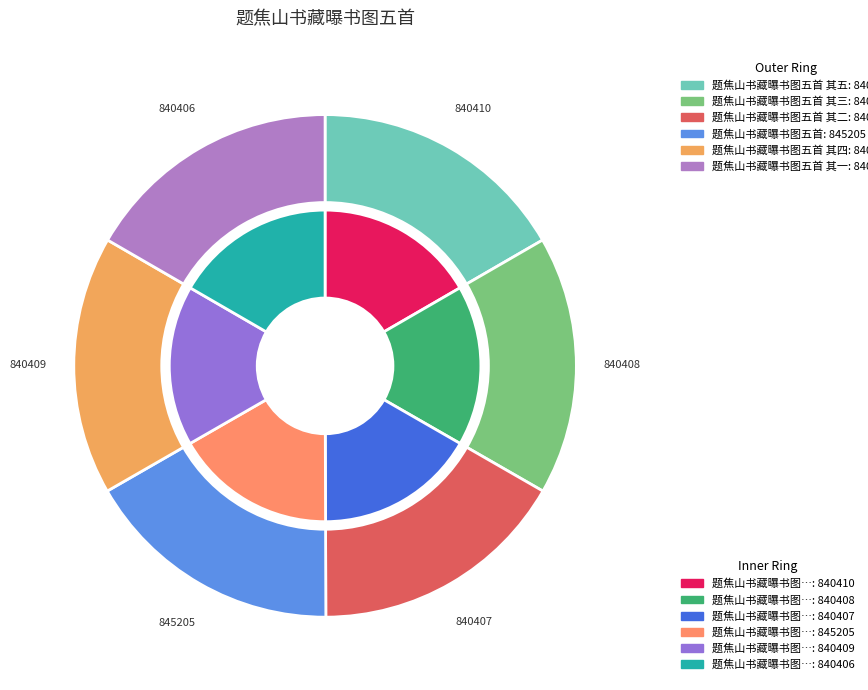

Is there a majority slice in this chart?

No